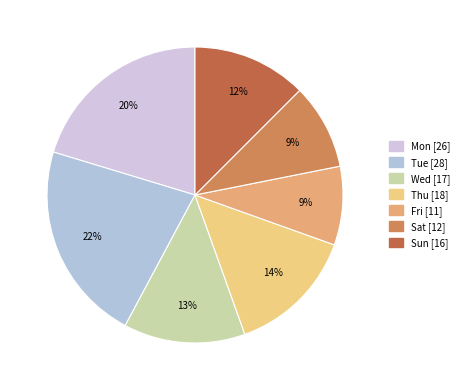

Do Thu and Wed together represent more than half of the pie?

No